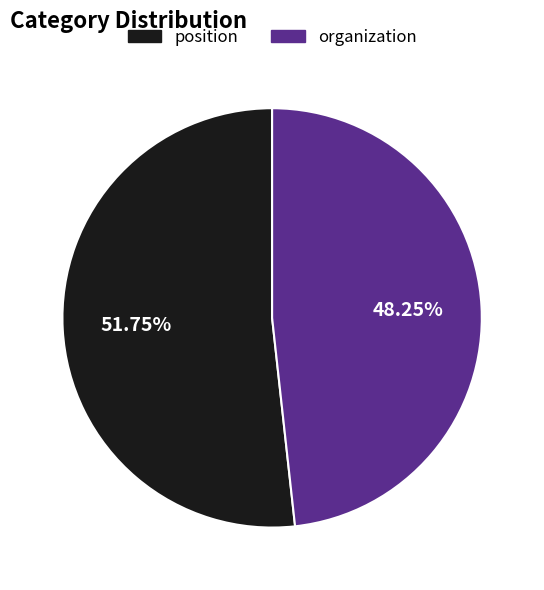

Count the number of slices in the pie.

2